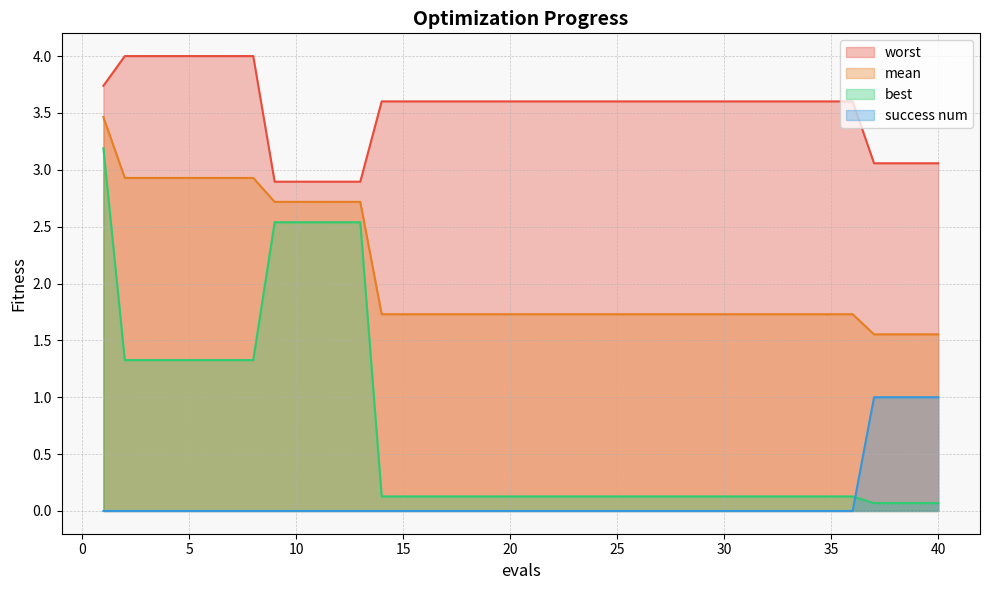

The value of mean at 9 is 1.2. True or false?

False